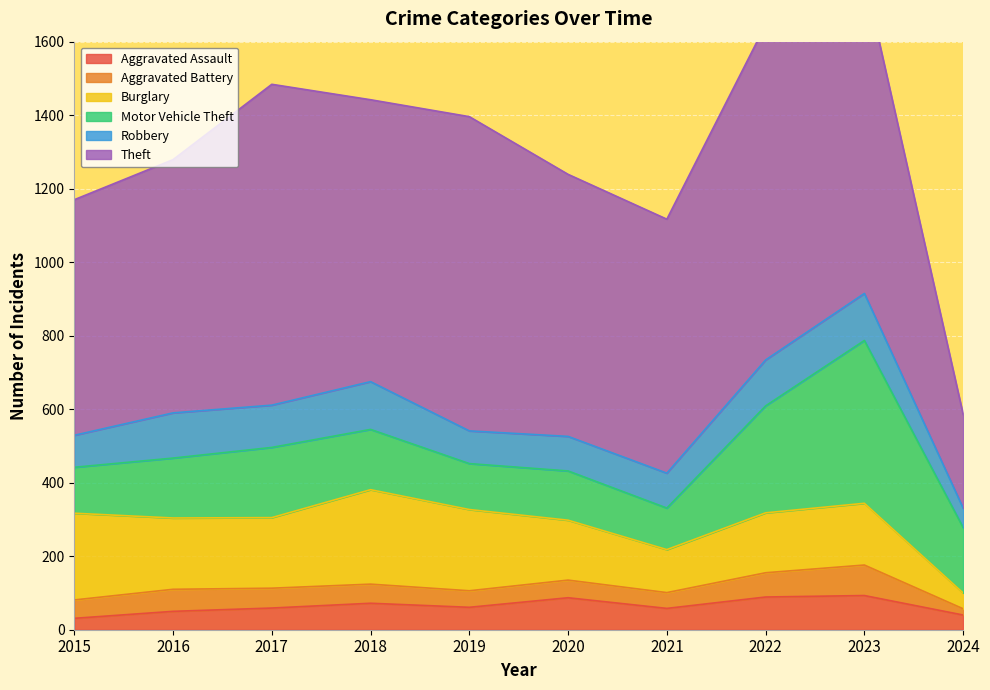

At 2017, list the series in order from largest to smallest.

Theft, Burglary, Motor Vehicle Theft, Robbery, Aggravated Assault, Aggravated Battery